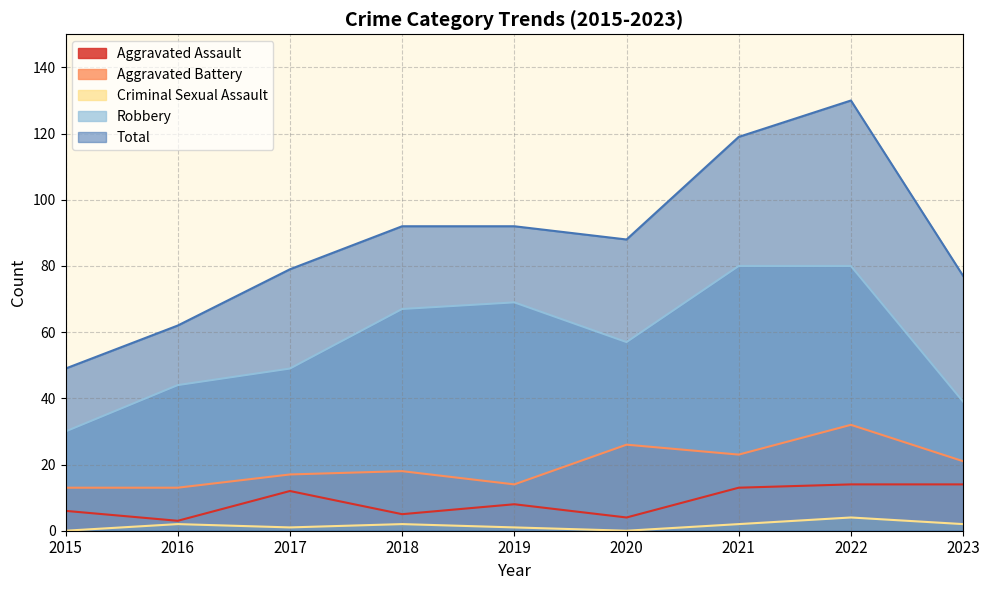

How many values in the Criminal Sexual Assault series exceed 2?

1